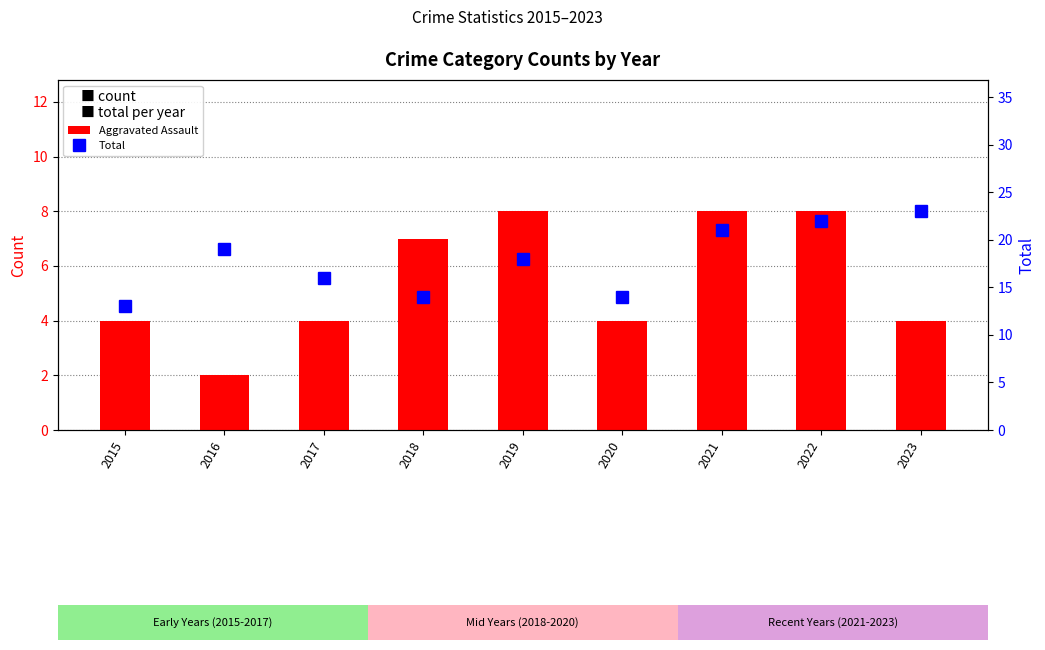

How many groups of bars are there?

9